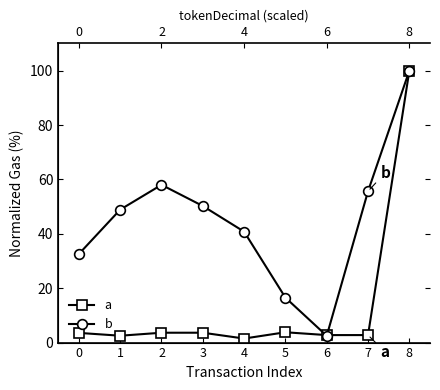

True or false: b has a value of 55.7 at 7.

True